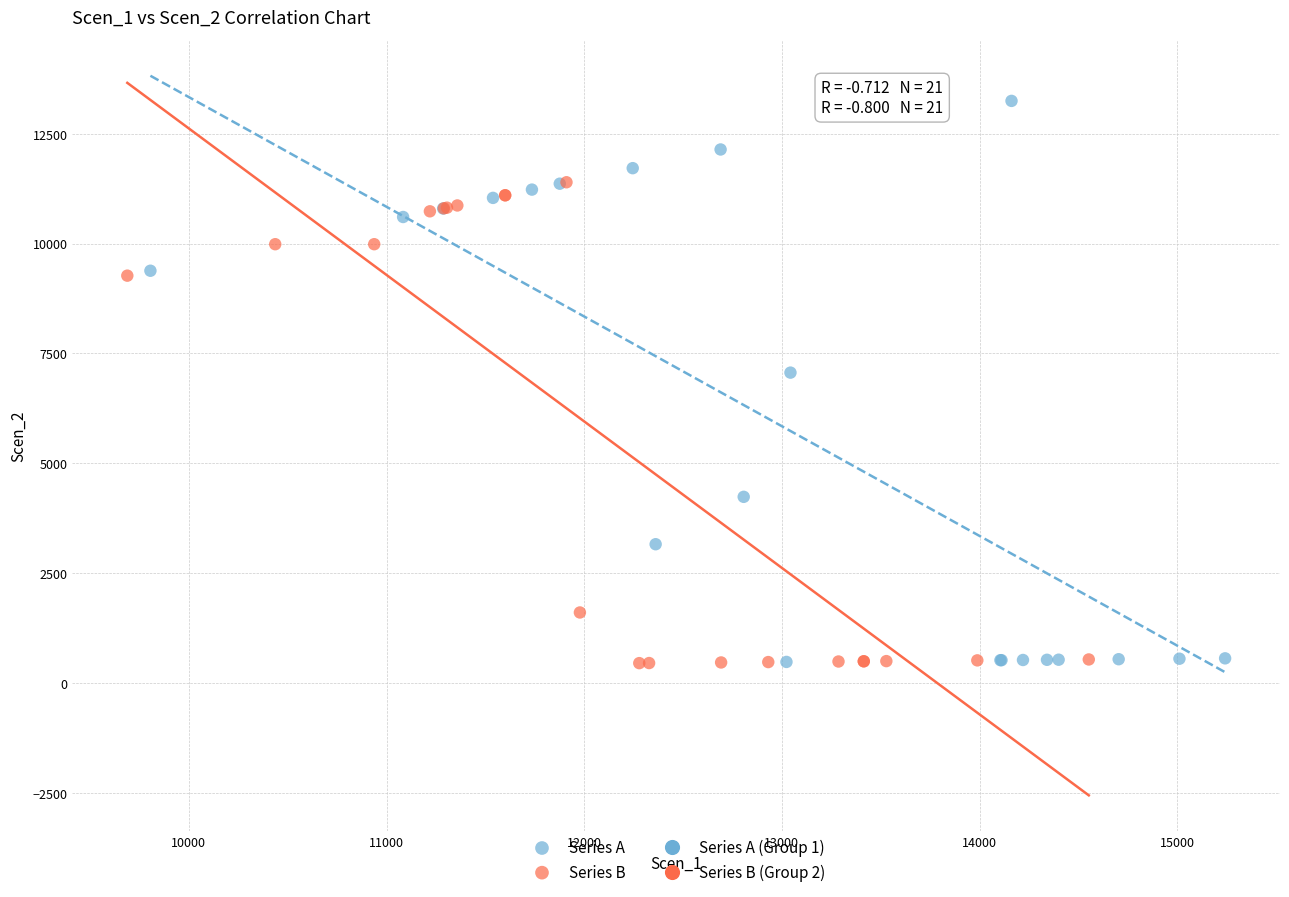

Which series has the largest Y range (max minus min)?

Series A